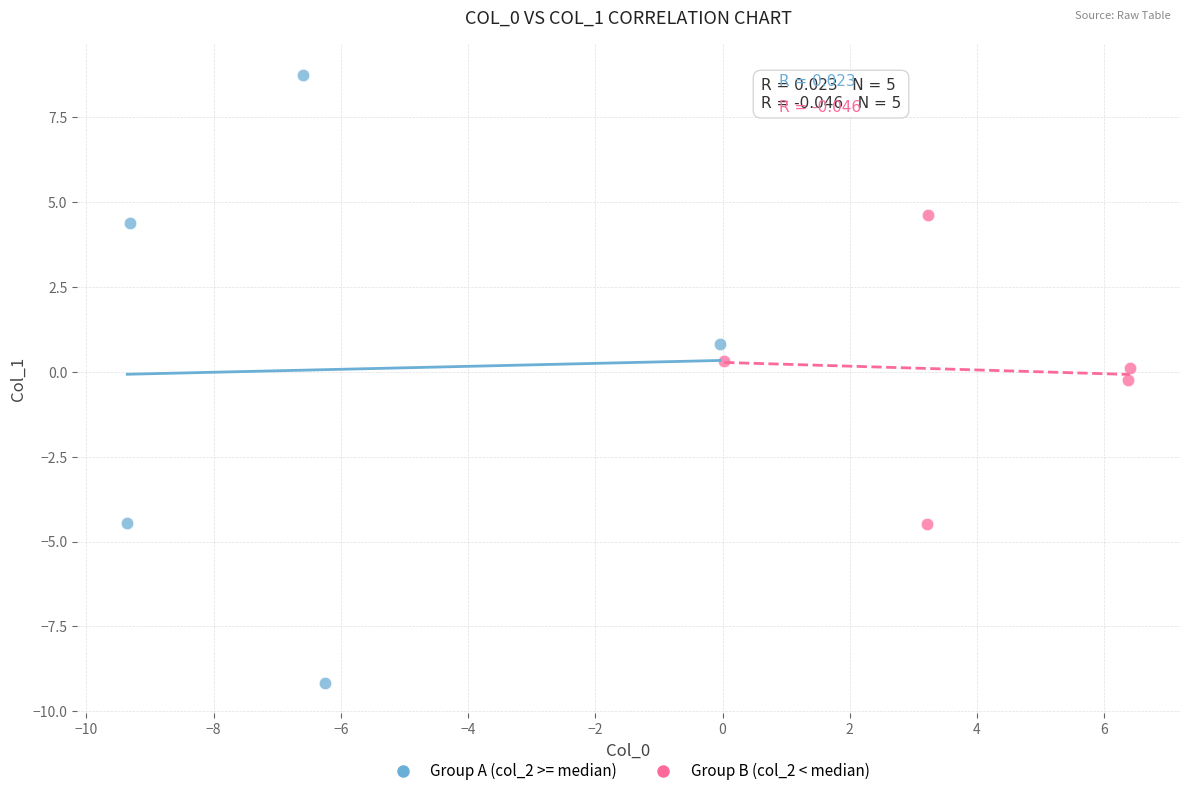

Which series has the largest Y range (max minus min)?

Group A (col_2 >= median)